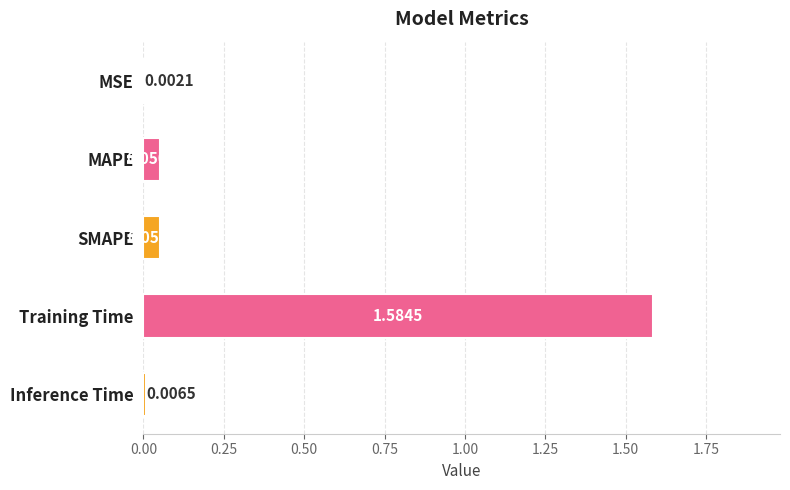

What is the sum of all values?

1.7